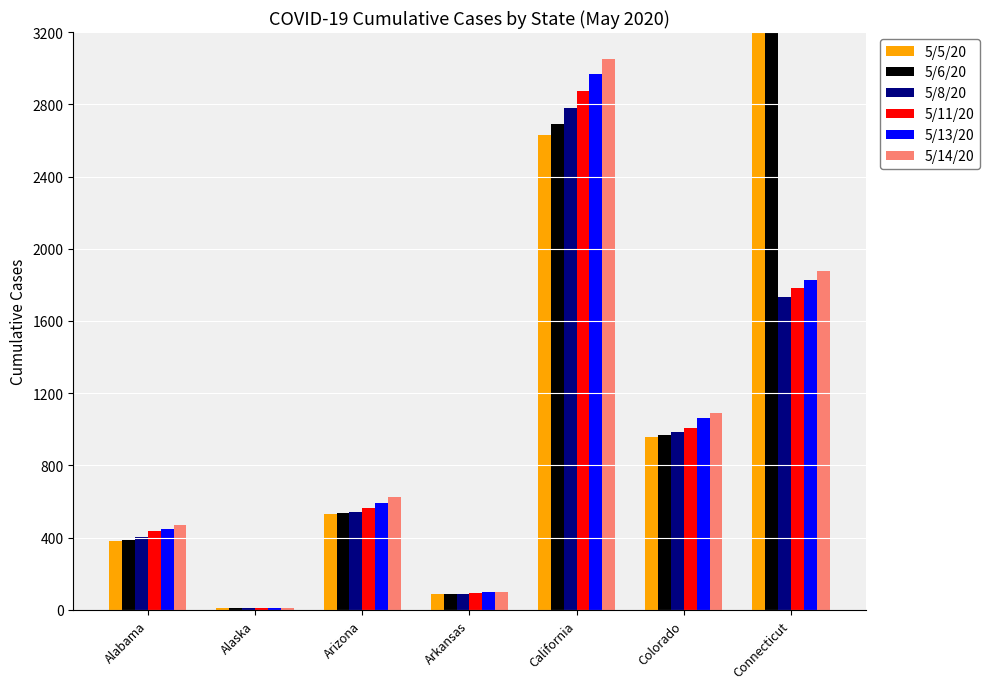

The value of 5/6/20 at Arizona is 774. True or false?

False